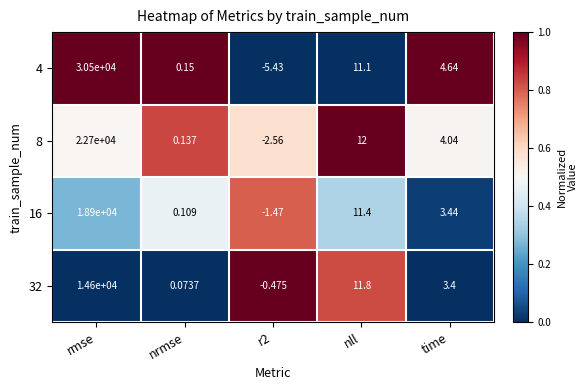

At which label is 32 closest to 7299?

nll